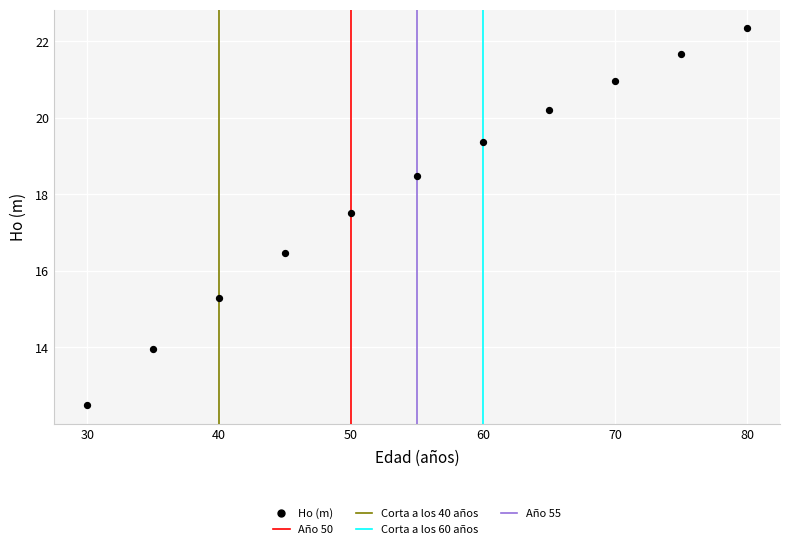

What is the average Y value?

18.1